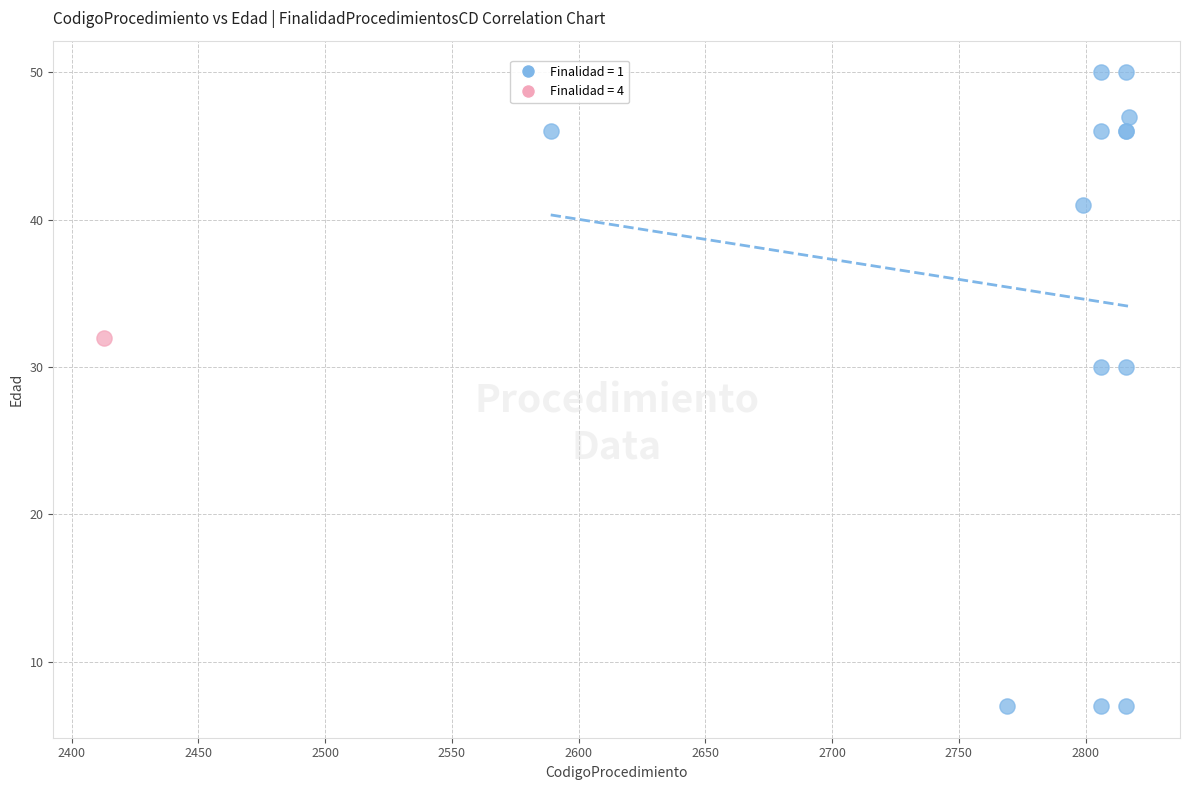

What are all the series names shown in the legend?

Finalidad = 1, Finalidad = 4